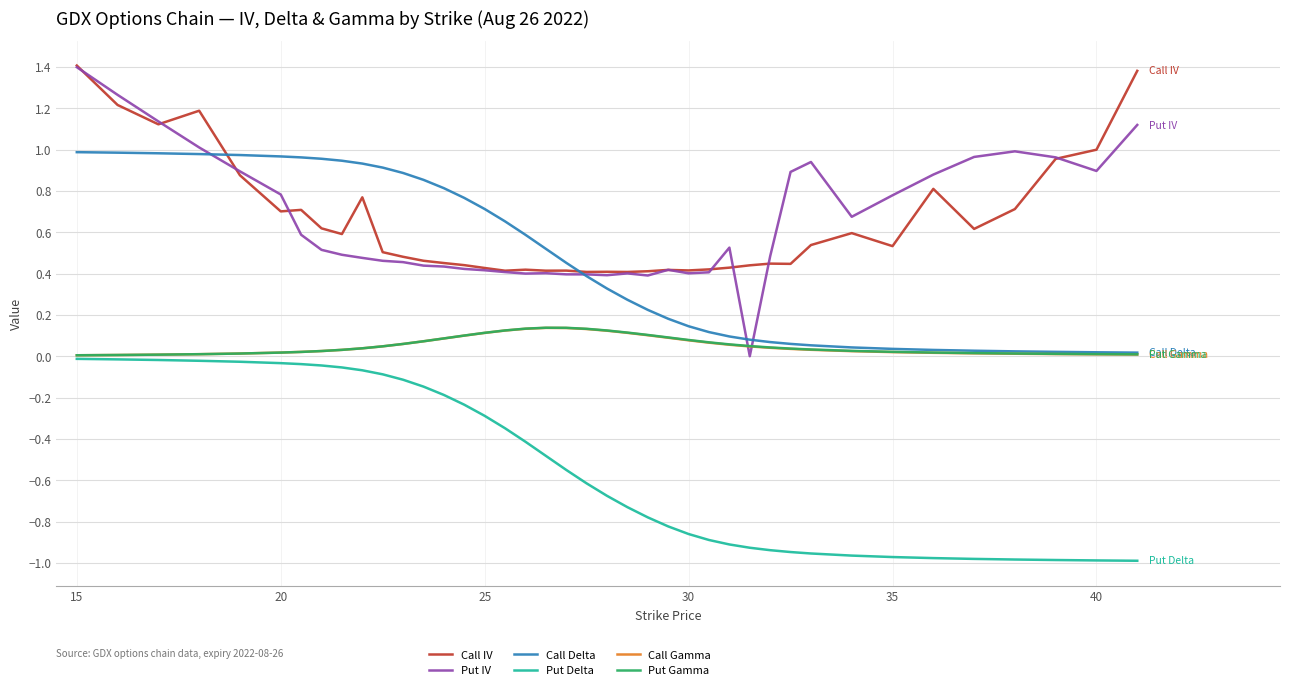

What is the maximum value for Put IV?

1.4